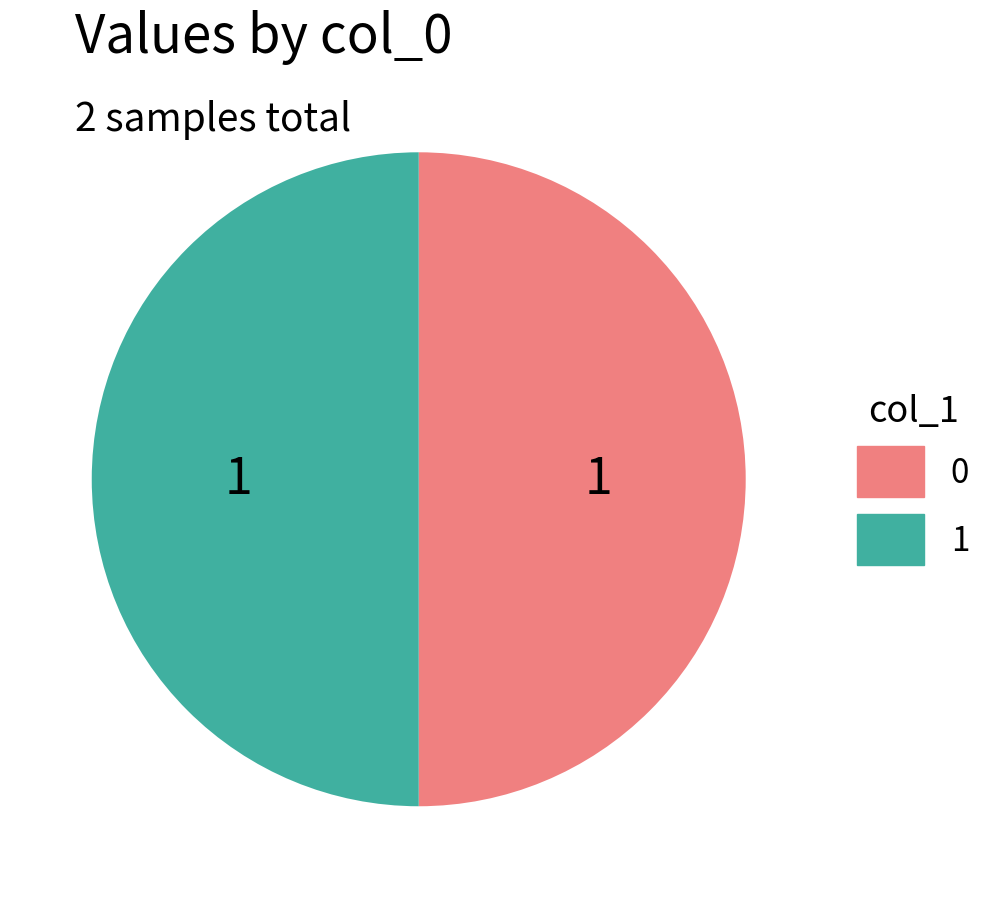

The 0 slice represents 61% of the pie. True or false?

False